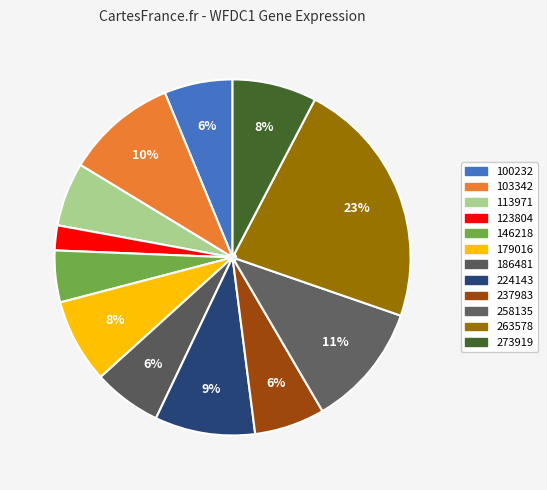

Is the sum of 123804 and 263578 greater than half?

No